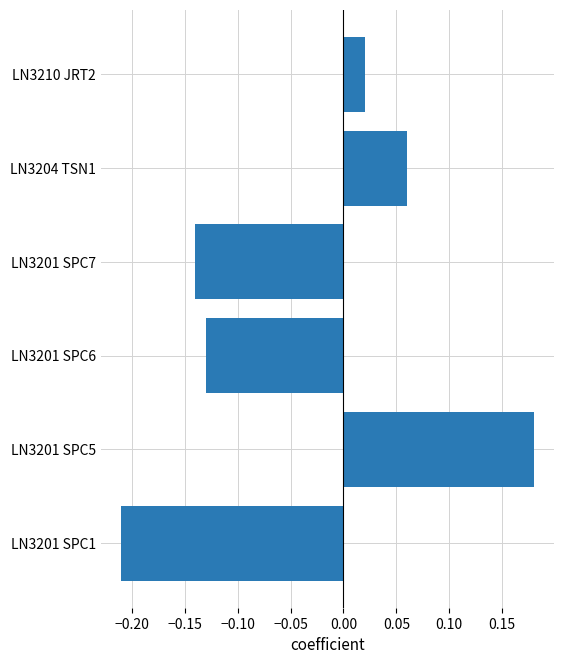

How many values are below zero?

3